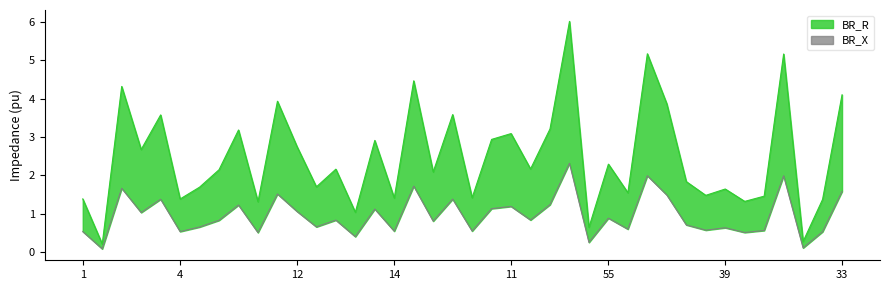

At how many categories does at least one series exceed 4?

6